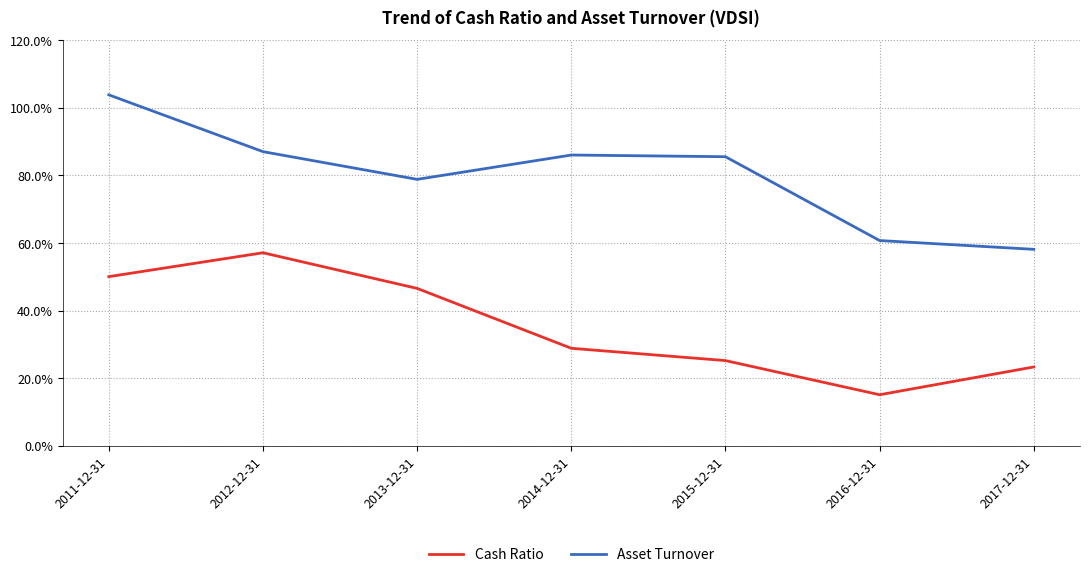

Read the Cash Ratio value at 2013-12-31.

0.5